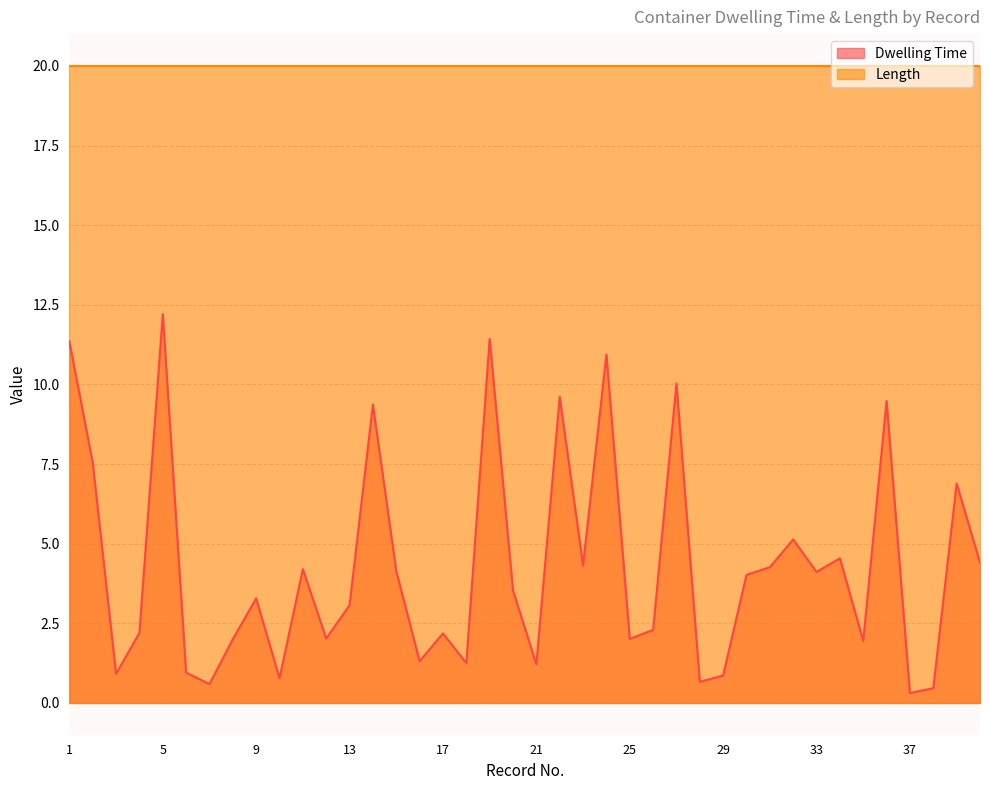

The value at 7 is 0.6. True or false?

True